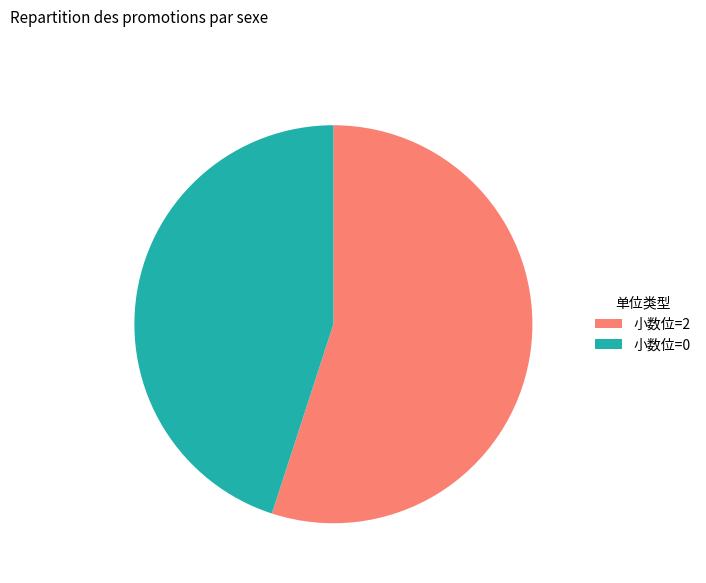

Rank the categories by value from lowest to highest.

小数位=0, 小数位=2